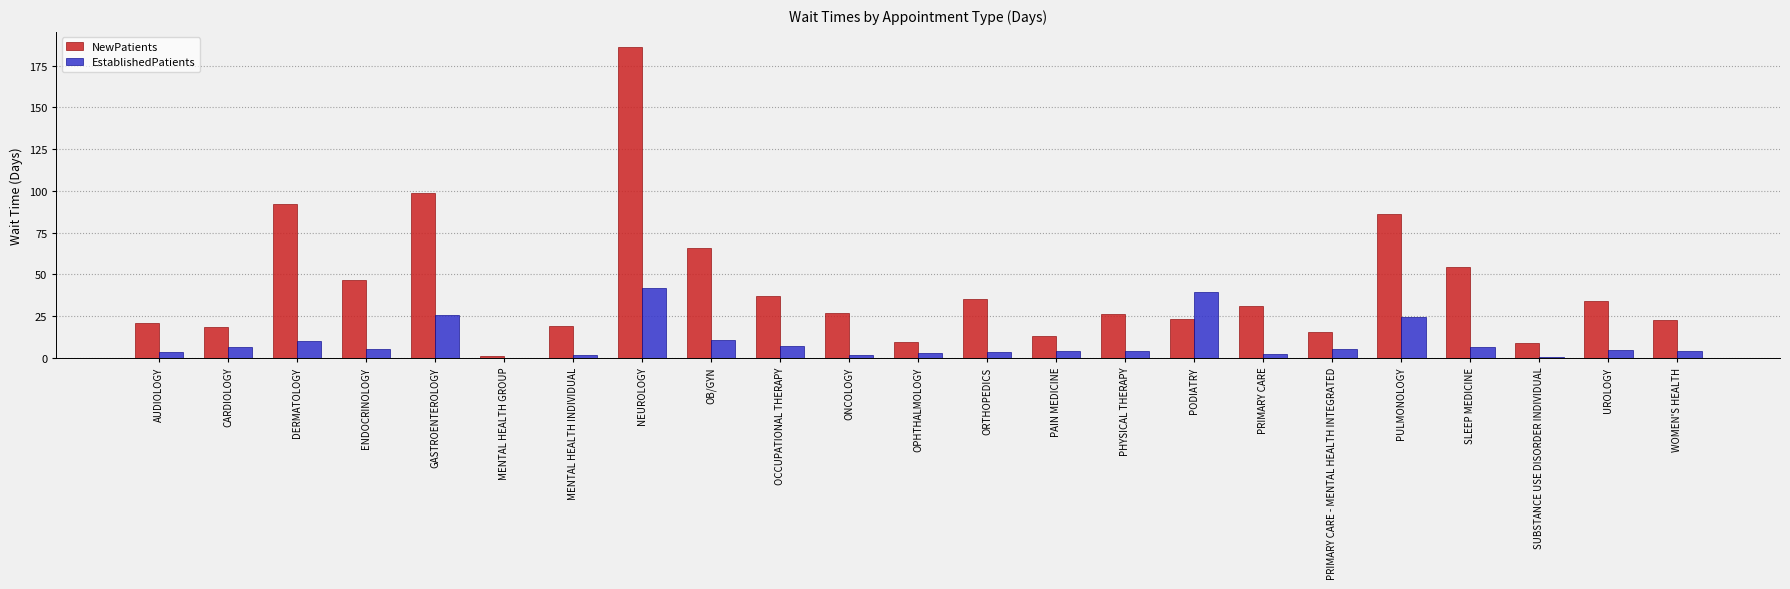

What is the average value of the EstablishedPatients series?

9.3